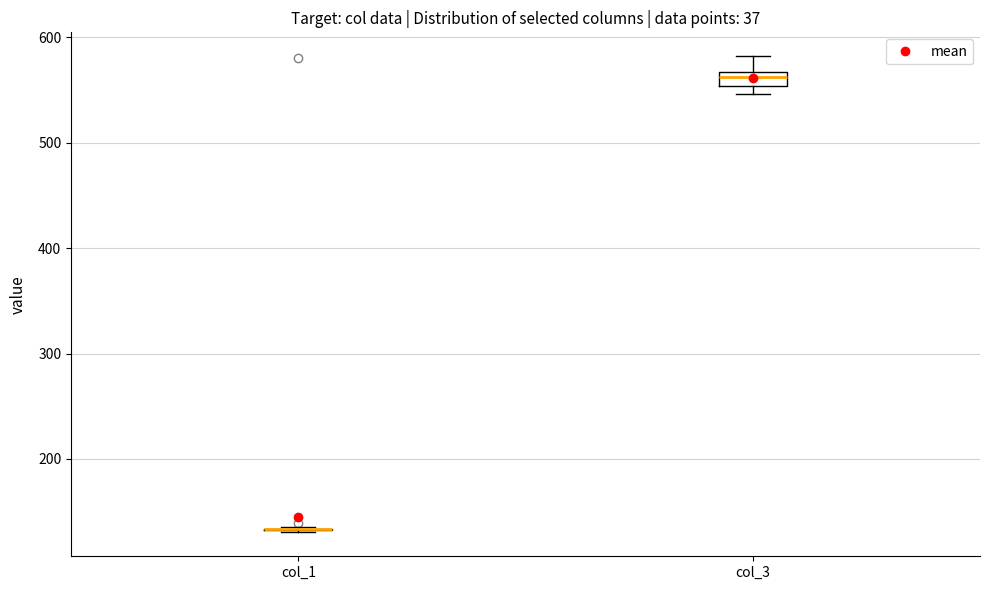

Comparing the boxes themselves (not the whiskers), which one is the tallest?

col_3